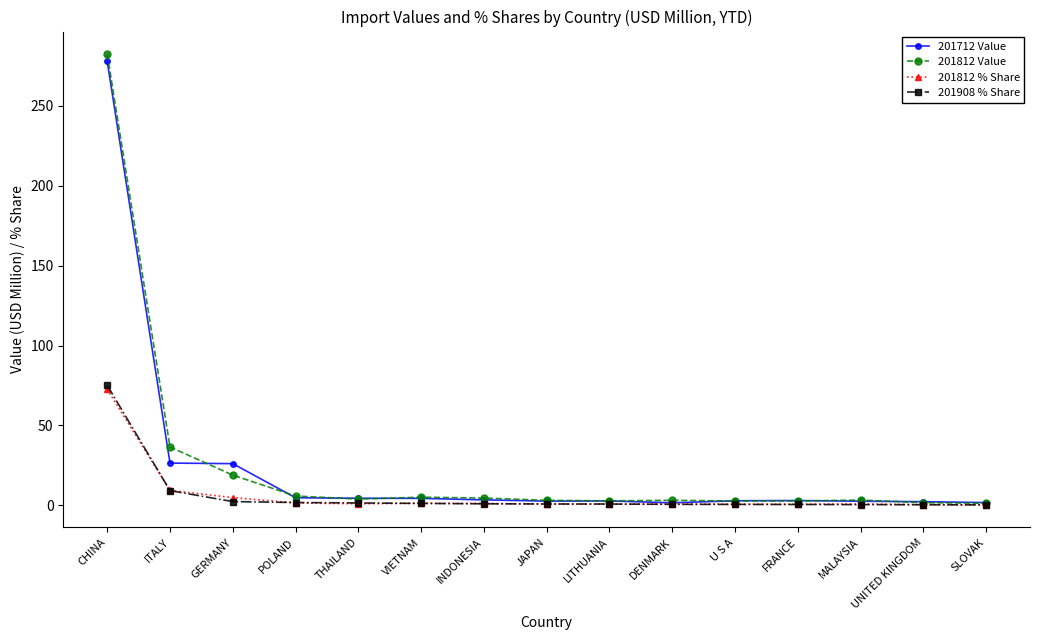

What is the label of the 15th point from the right?

CHINA